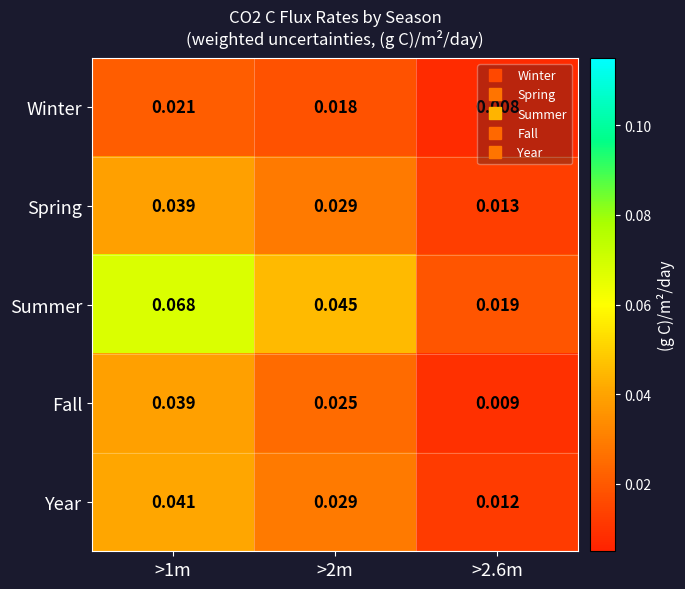

How many distinct data groups are displayed?

5